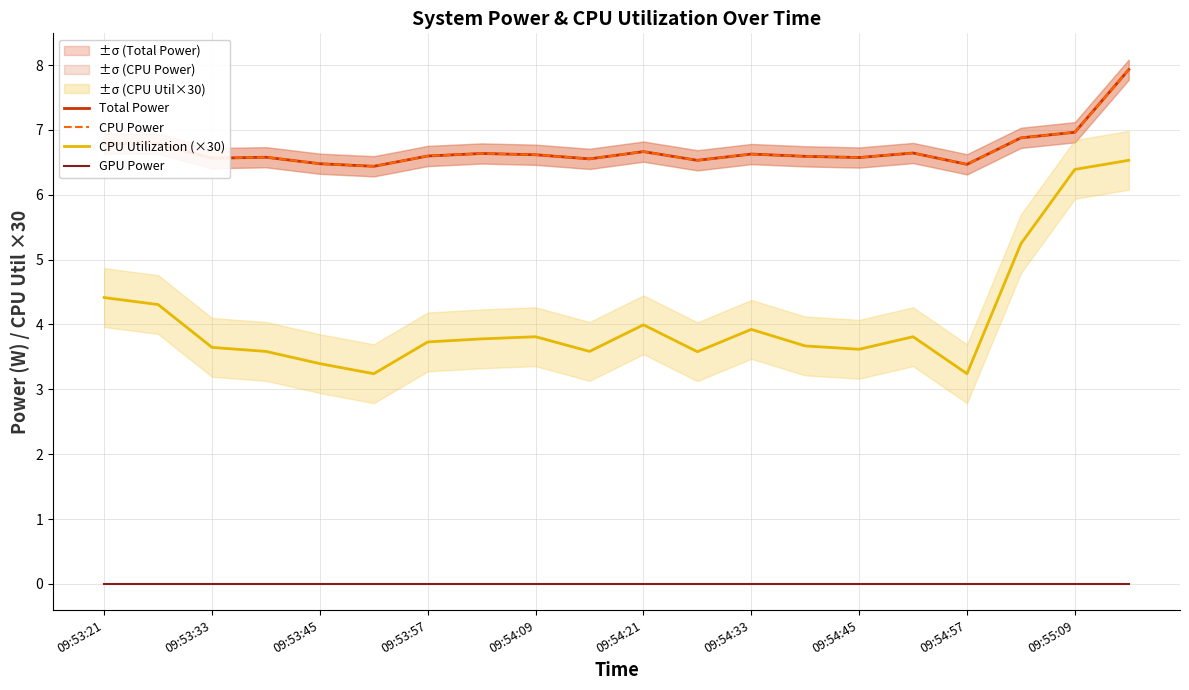

True or false: CPU Power and Total Power cross at least once.

False